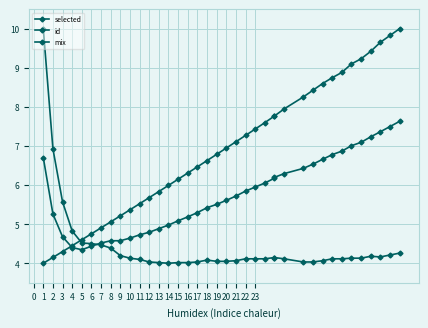

Which category has the lowest value in the selected series?

14